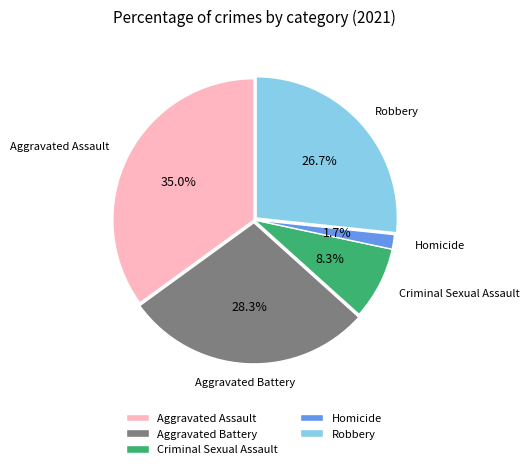

Does any single category account for the majority?

No